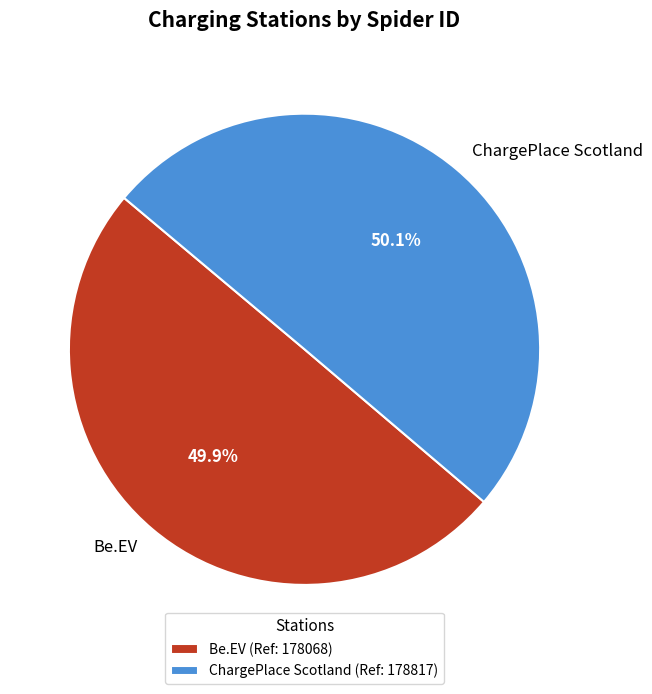

What percentage is NOT represented by Be.EV?

50.1%